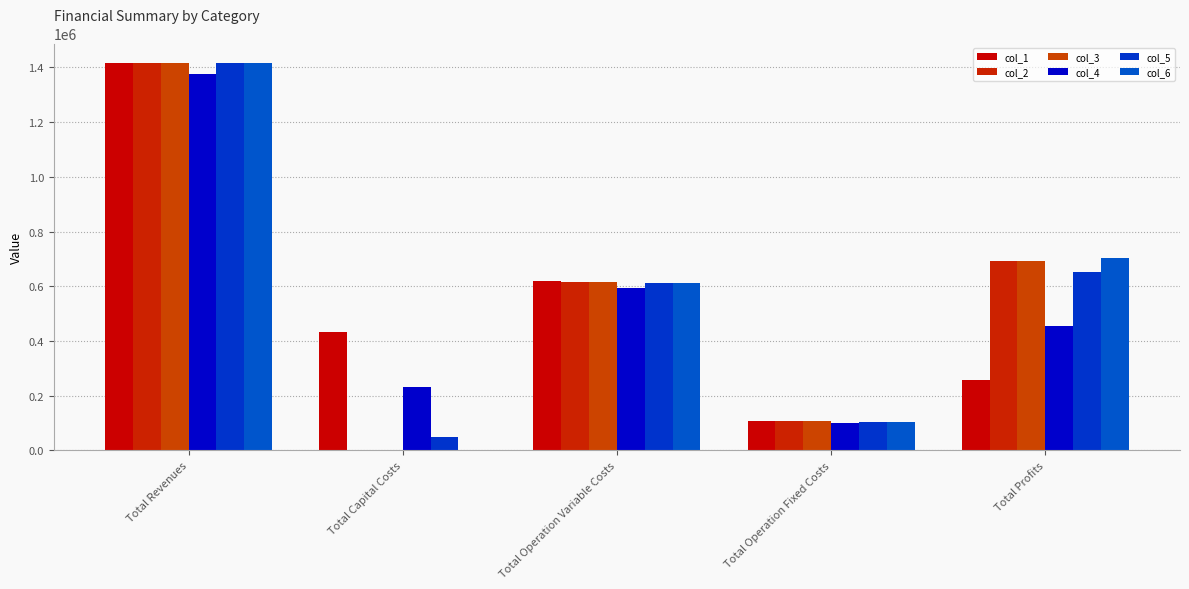

At which category is the sum across all series the highest?

Total Revenues